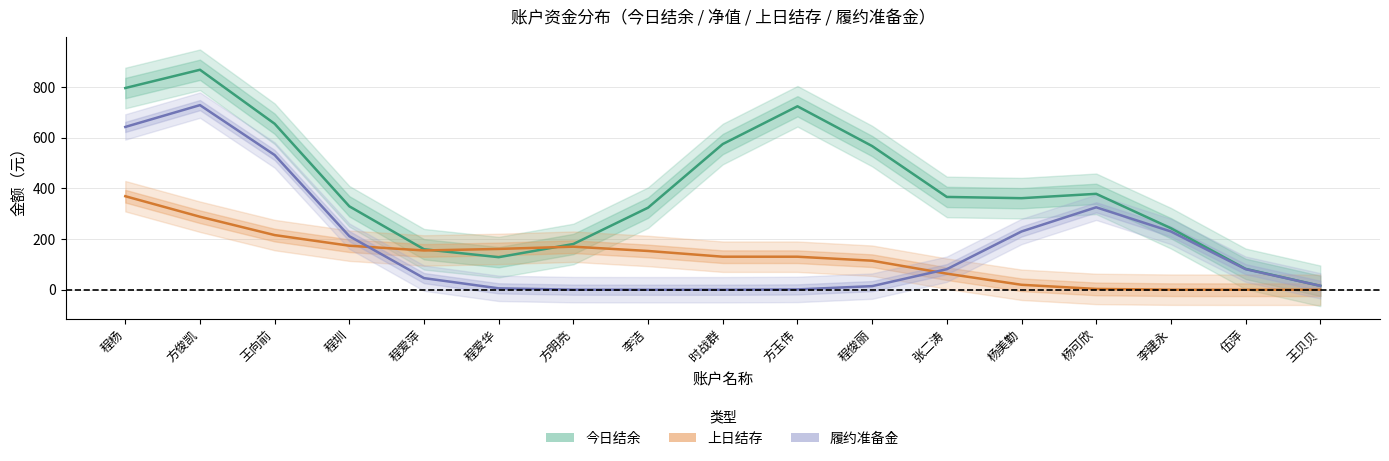

Where is the first local maximum for 履约准备金?

方俊凯